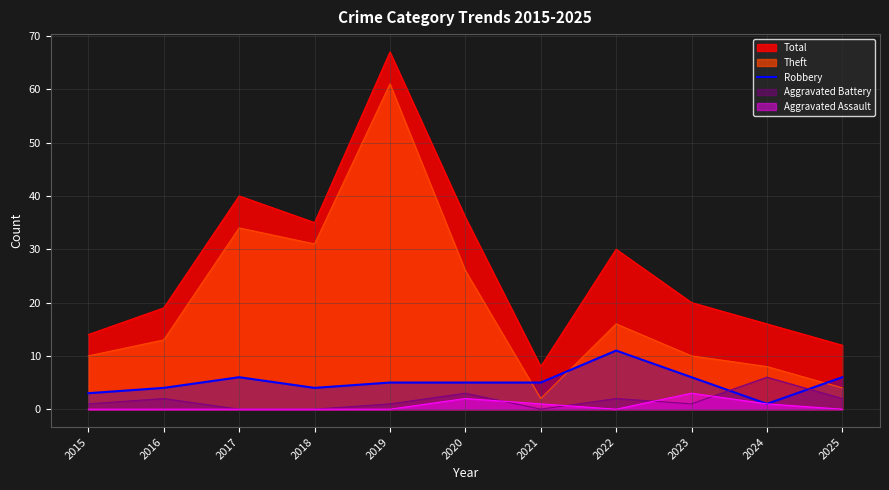

What is the greatest value displayed?

67